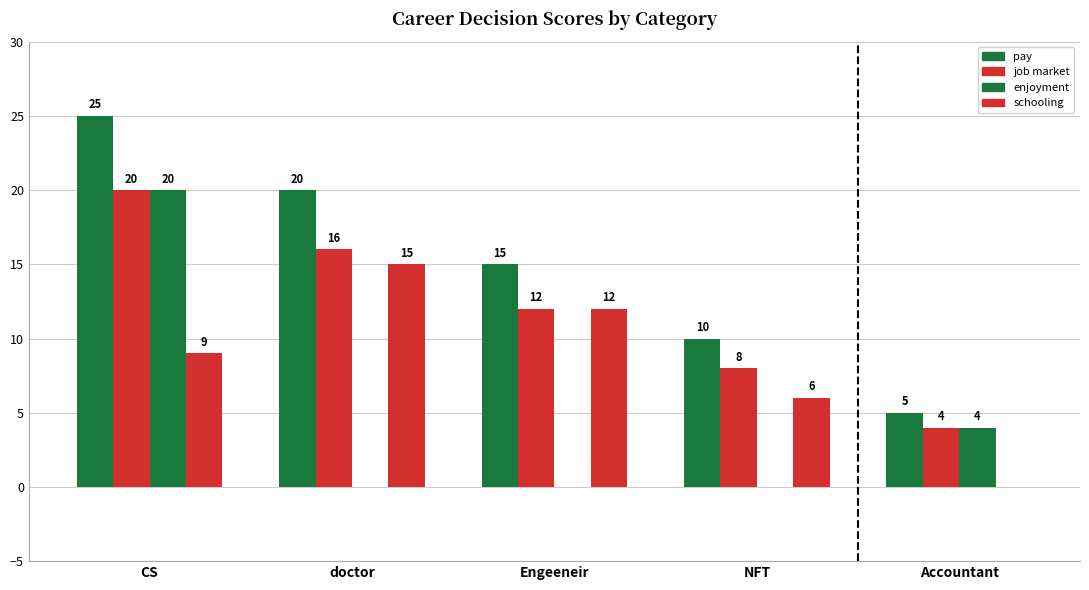

Rank the series by their maximum value, from lowest to highest.

schooling, job market, enjoyment, pay